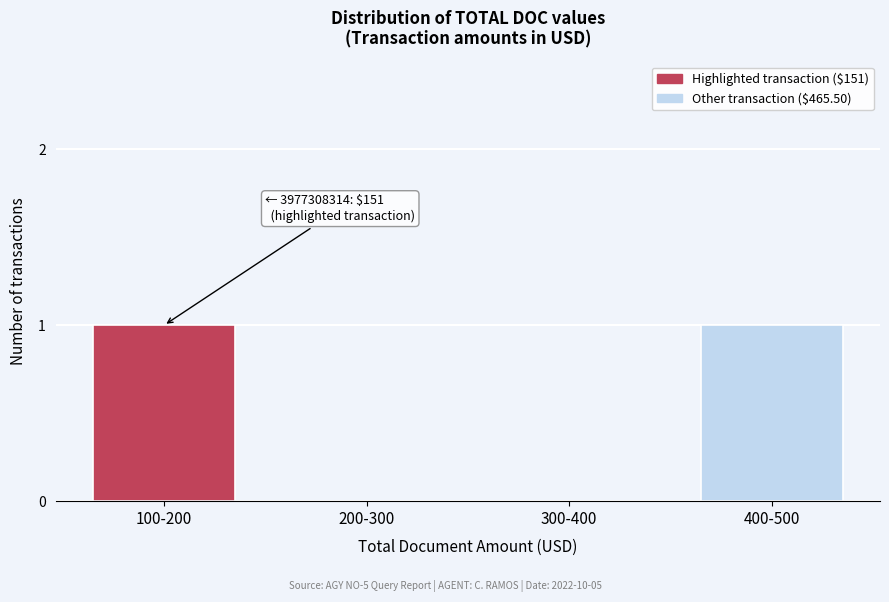

Reading left to right, what are all the values shown in this chart?

100-200=1	200-300=0	300-400=0	400-500=1